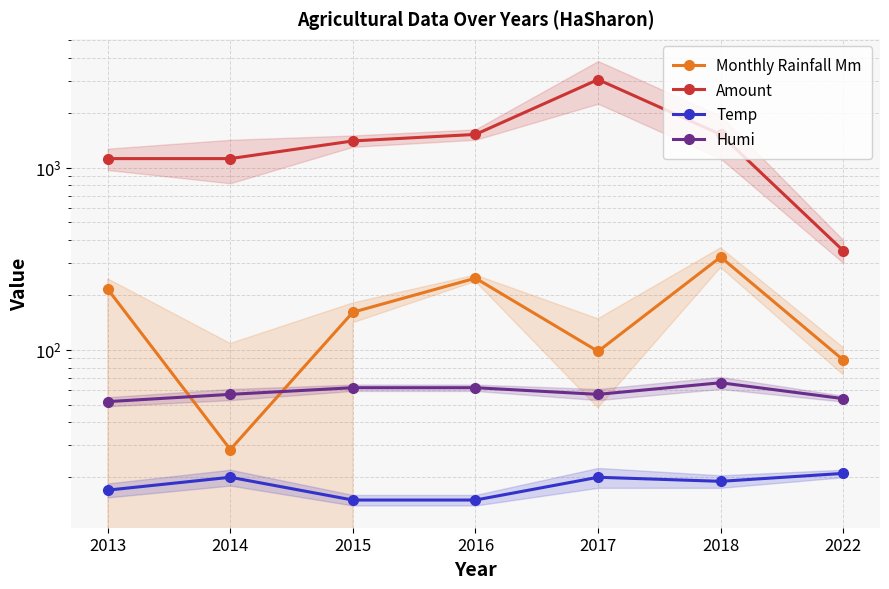

Which series has the widest spread of values?

Amount